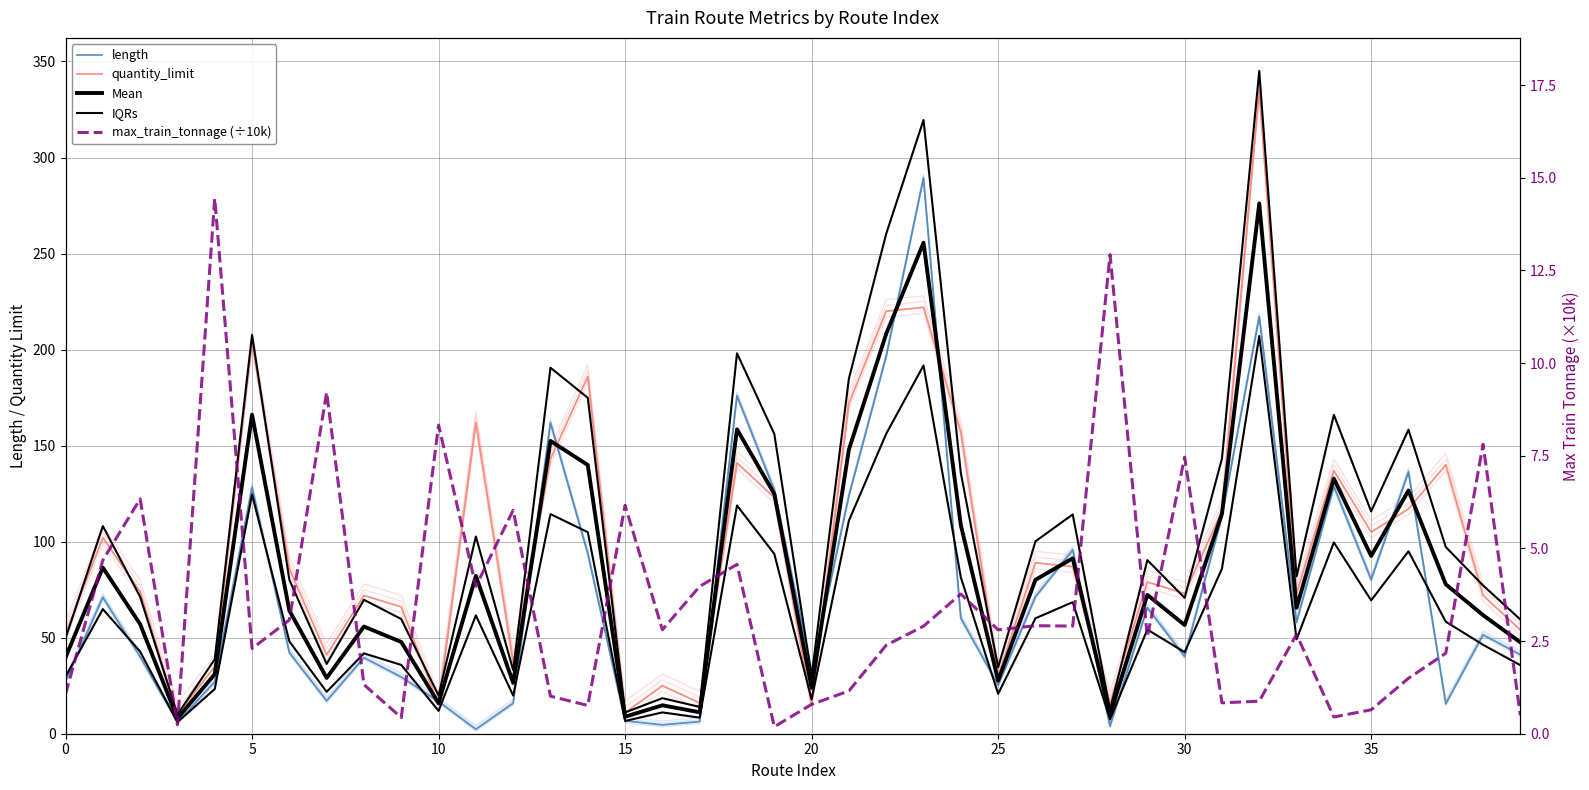

What is the greatest value displayed?

345.1